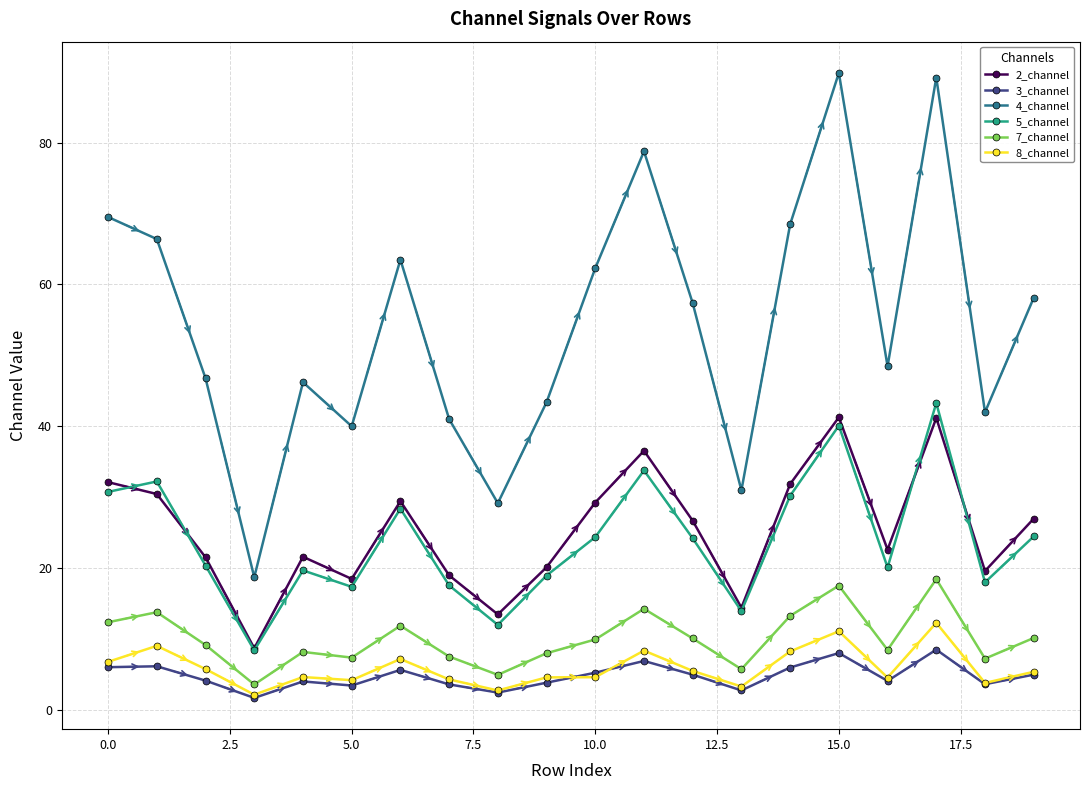

How many interior local peaks does the 7_channel series have?

6